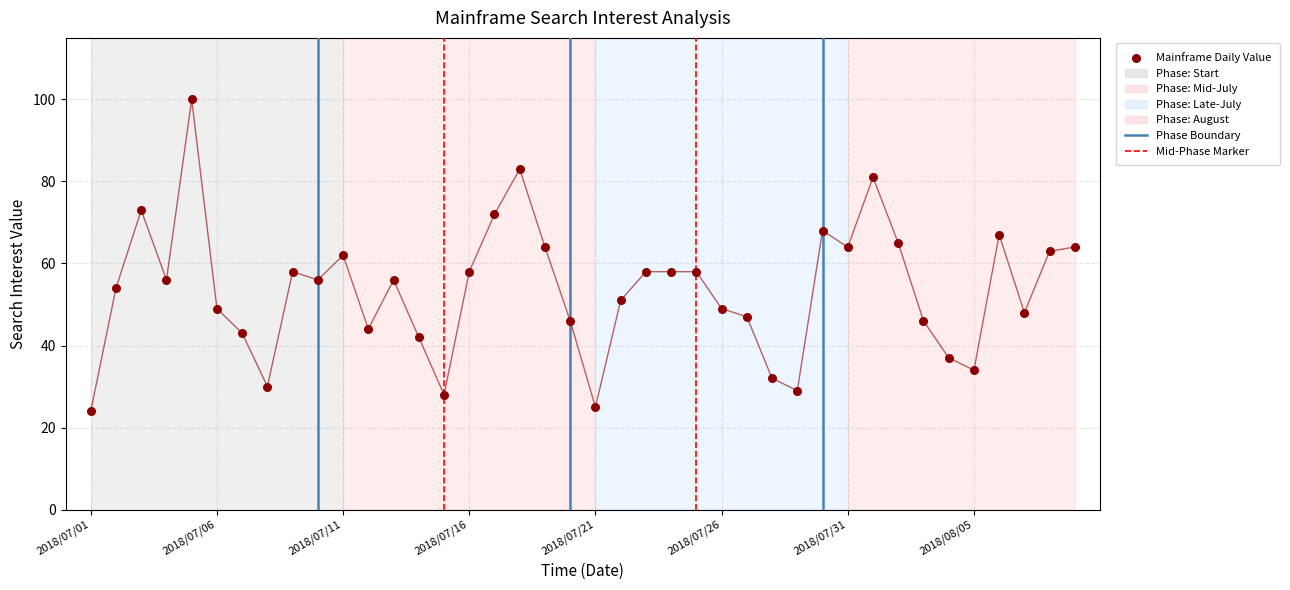

What is the range of Y values (max minus min)?

76